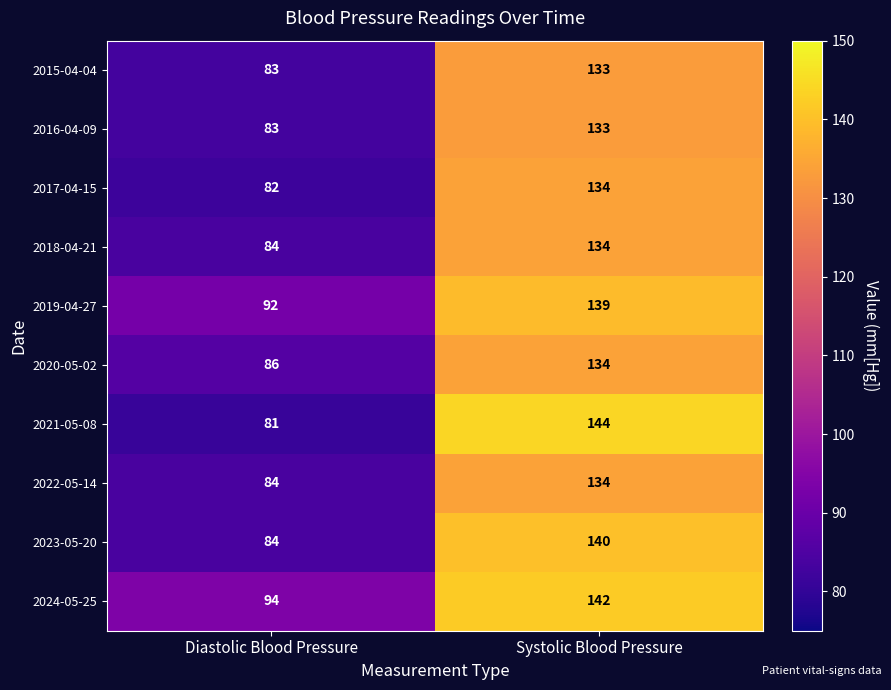

Between Diastolic Blood Pressure and Systolic Blood Pressure, which series saw the biggest shift?

2021-05-08